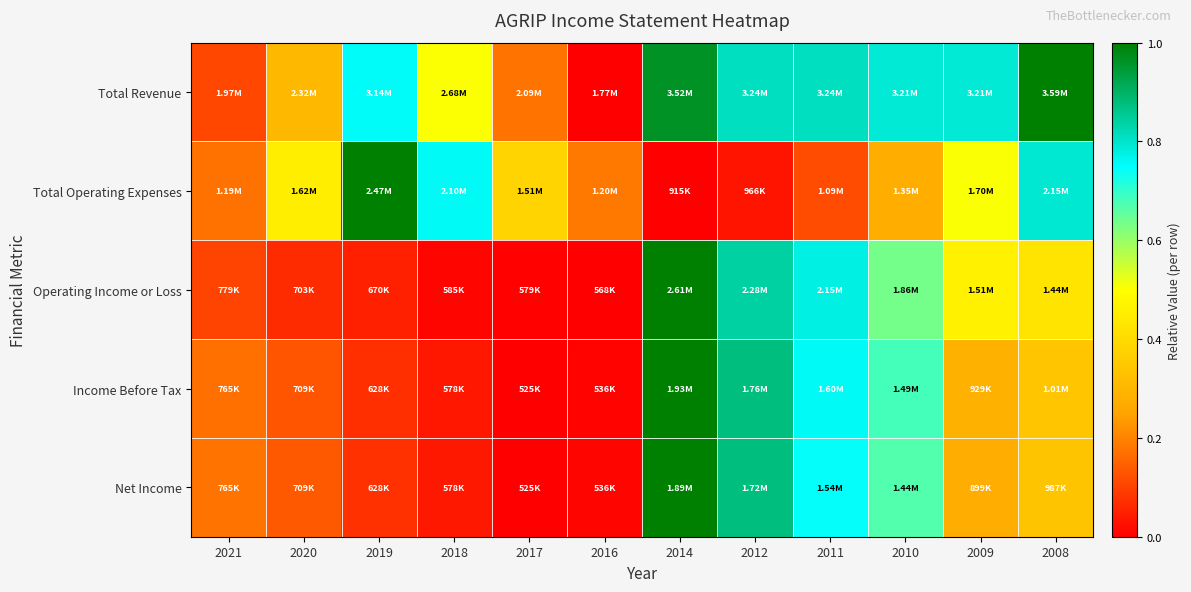

Rank the series at 2010 from lowest to highest value.

Total Operating Expenses, Operating Income or Loss, Net Income, Income Before Tax, Total Revenue